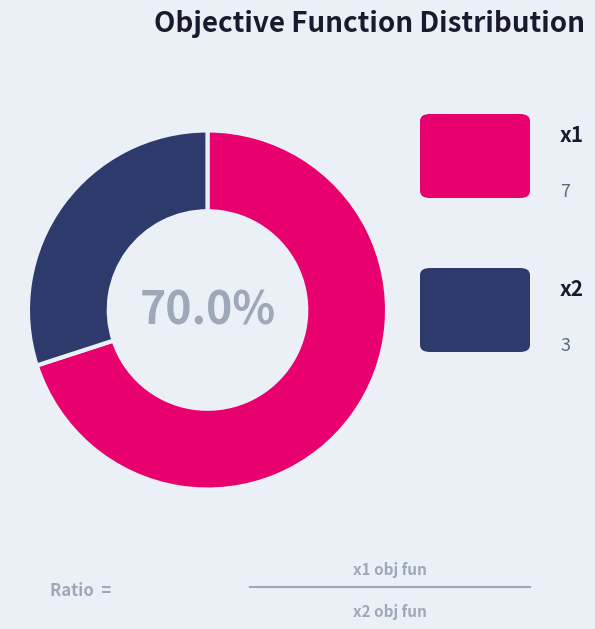

To the nearest percent, what is the difference between the largest and smallest slice percentages?

40%